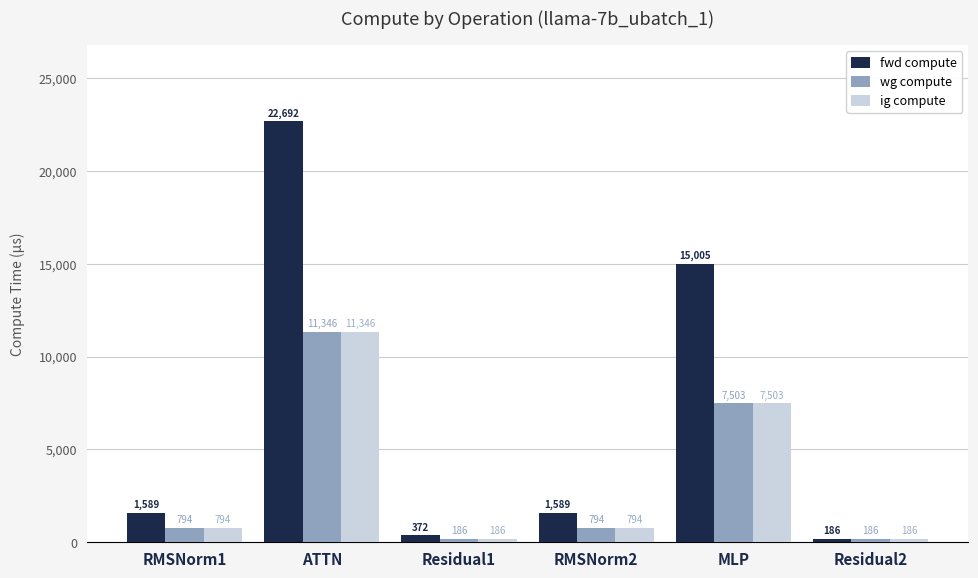

How many bars are there in total?

18